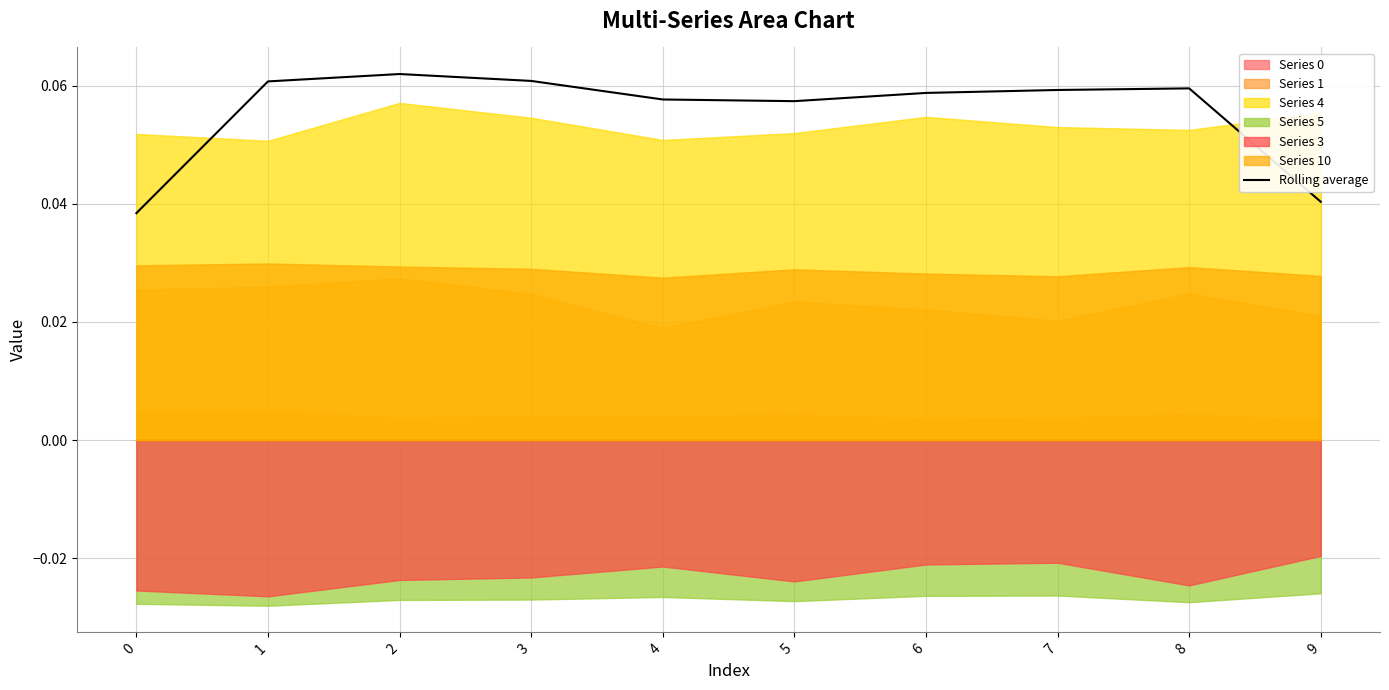

How many lines are shown in the chart?

1